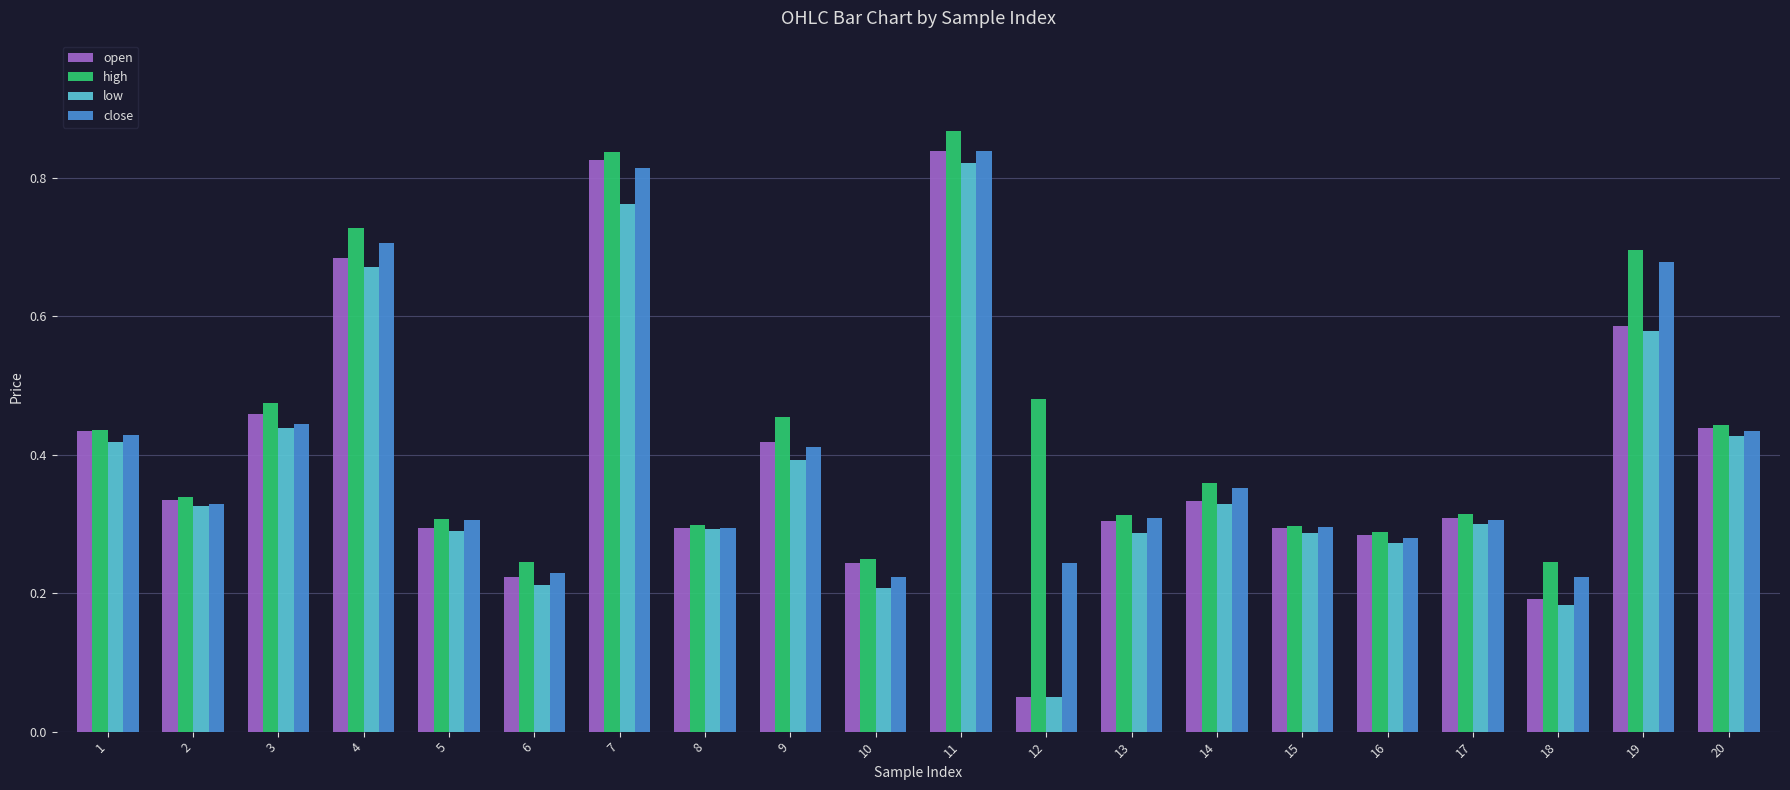

Which label corresponds to the smallest value in the chart?

12